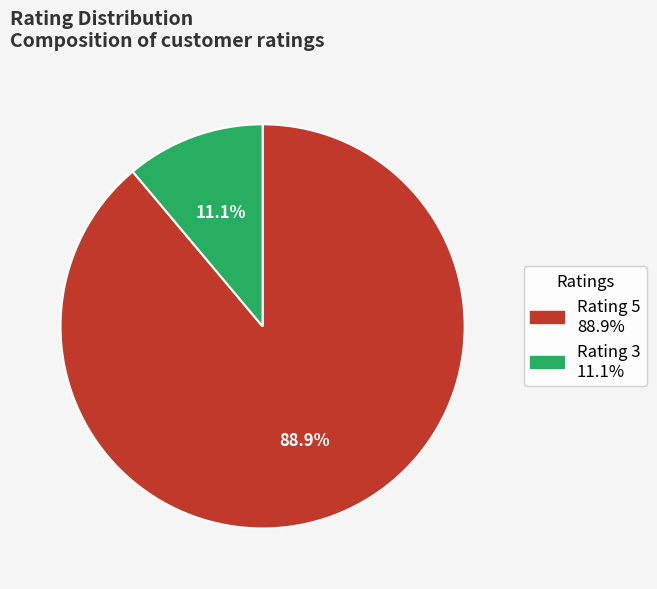

Does any single category account for the majority?

Yes